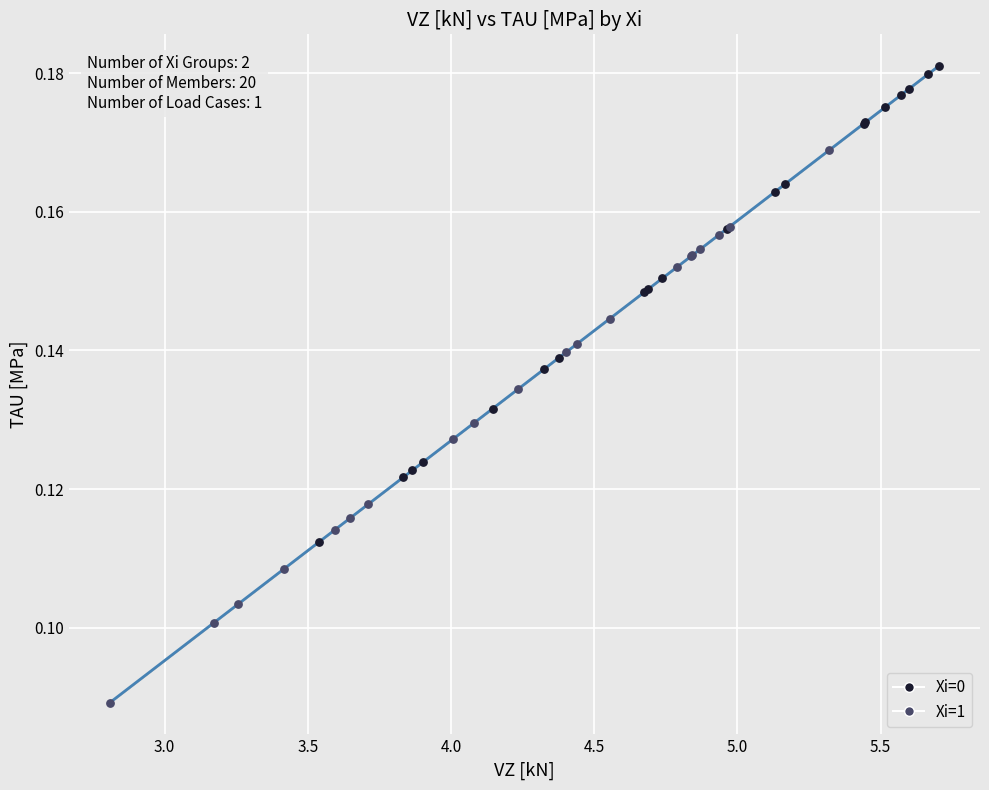

Which series contains the lowest Y value?

Xi=1